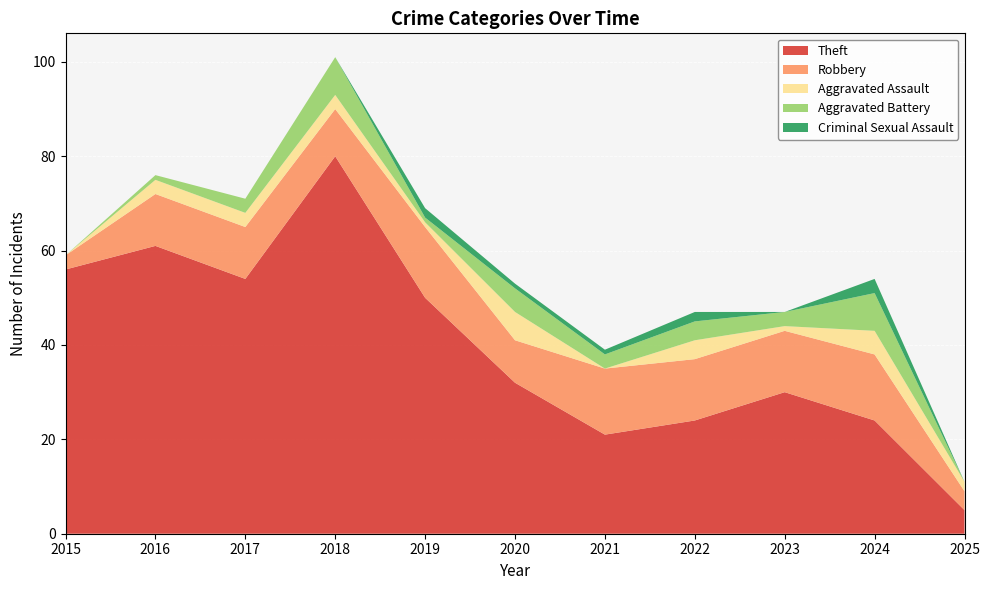

In Criminal Sexual Assault, how many points are lower than both neighbors (excluding endpoints)?

1